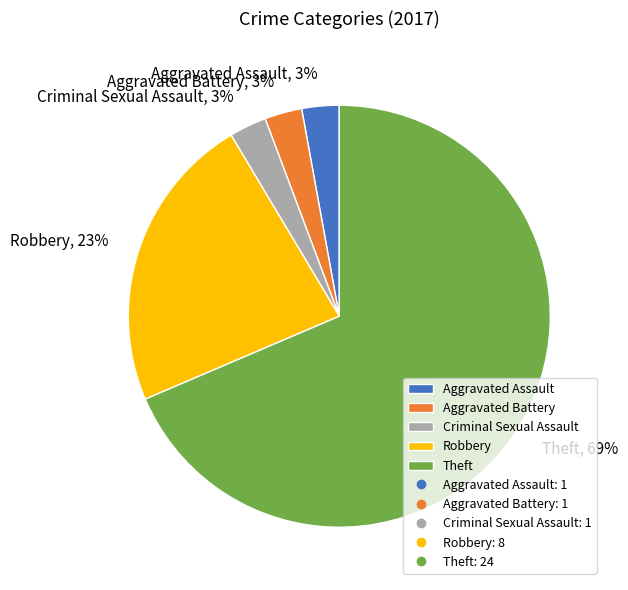

To the nearest percent, what portion does Criminal Sexual Assault represent?

3%